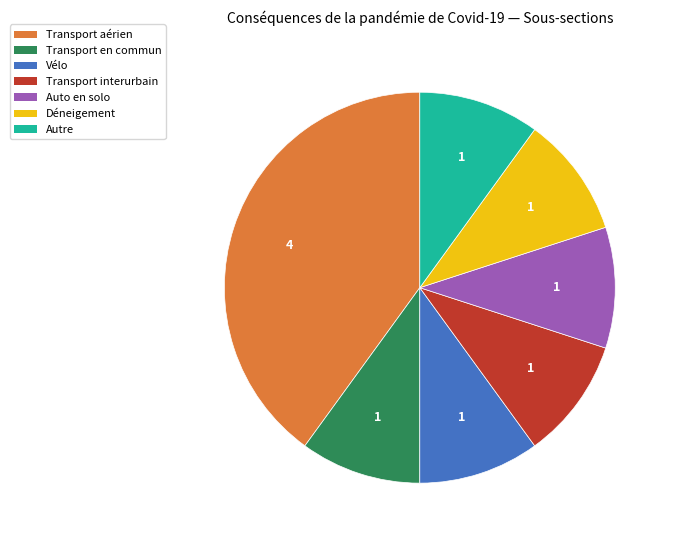

Does Transport en commun account for over 50% of the chart?

No